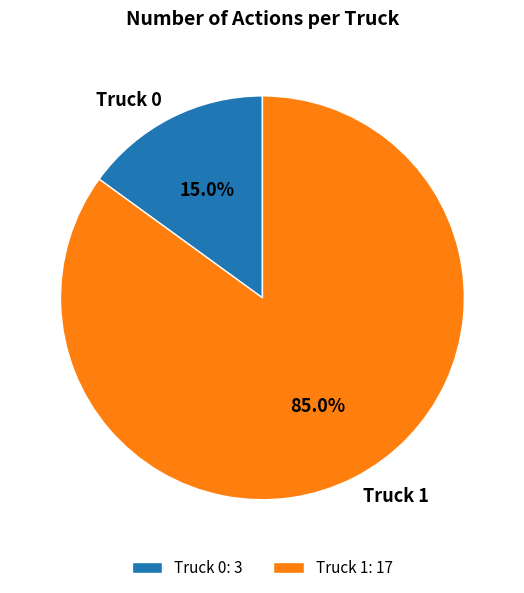

Is there any slice that represents more than half of the pie?

Yes